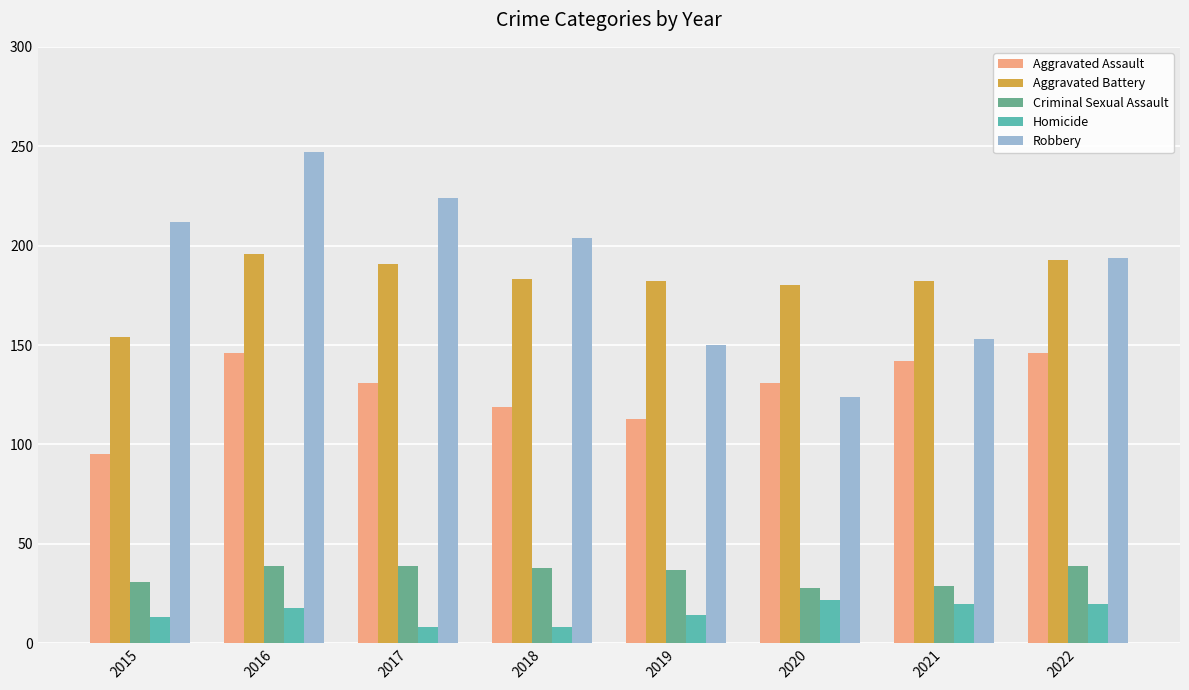

Which series has the widest spread of values?

Robbery